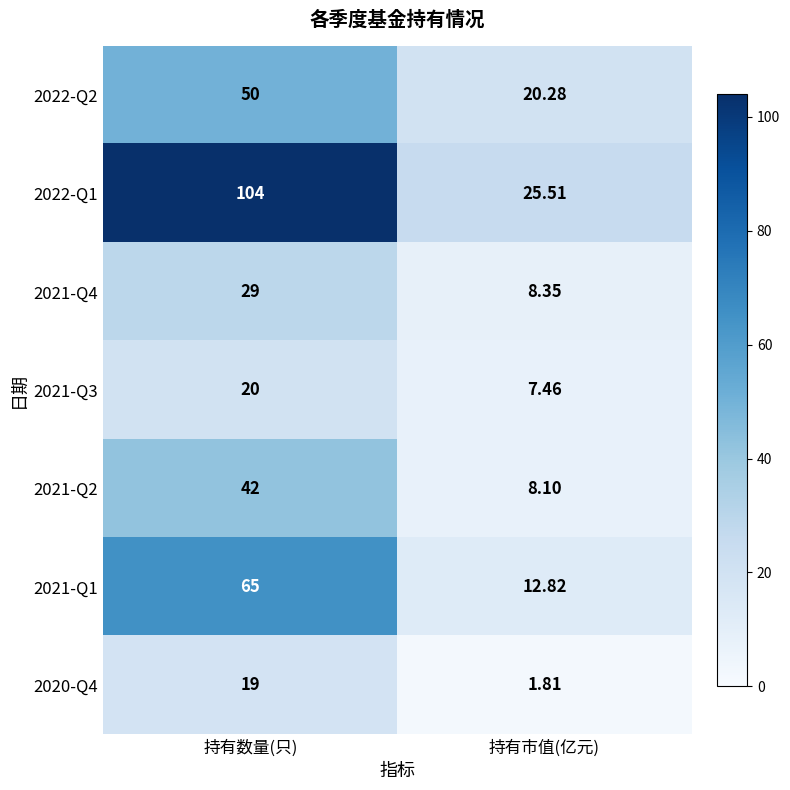

At how many categories does at least one series exceed 37?

1